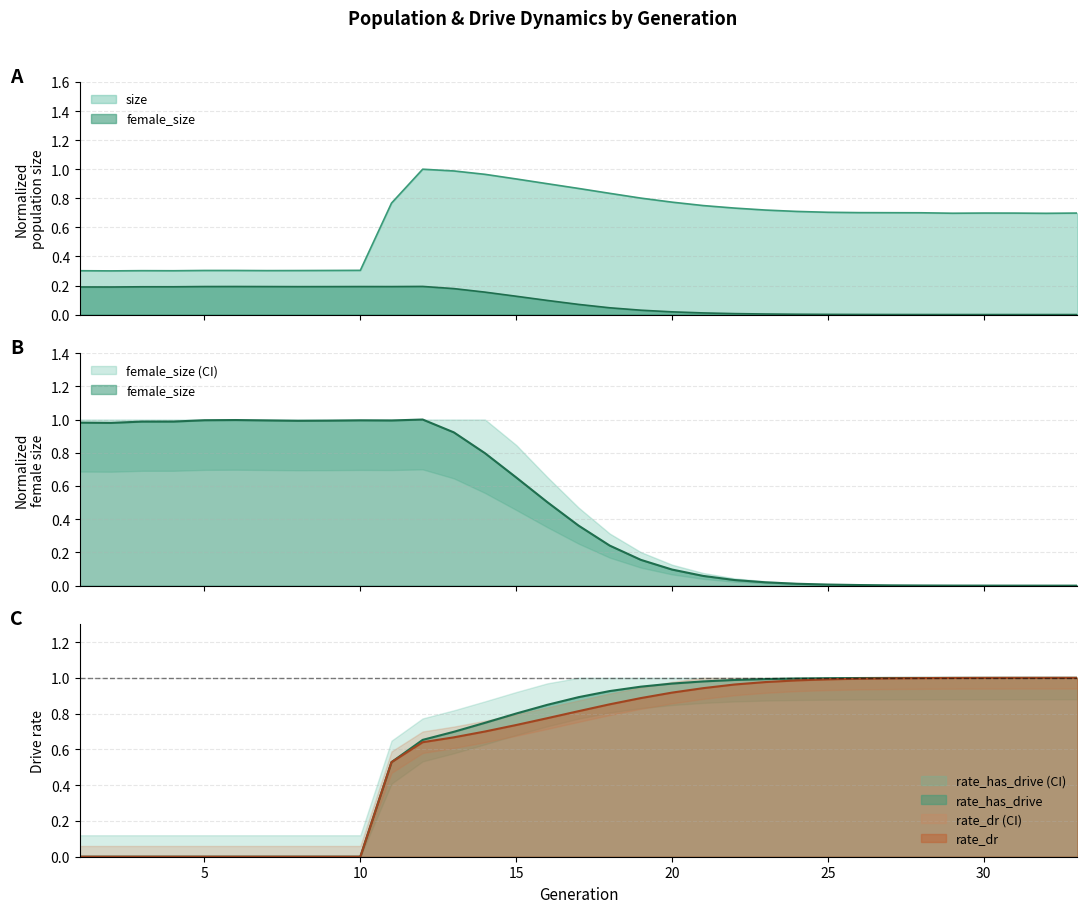

Does the chart have visible grid lines?

Yes